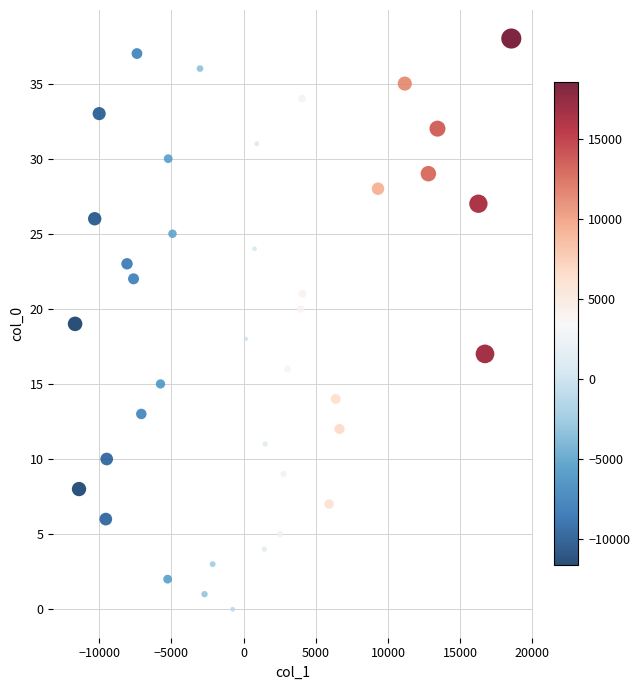

What is the range of Y values (max minus min)?

38